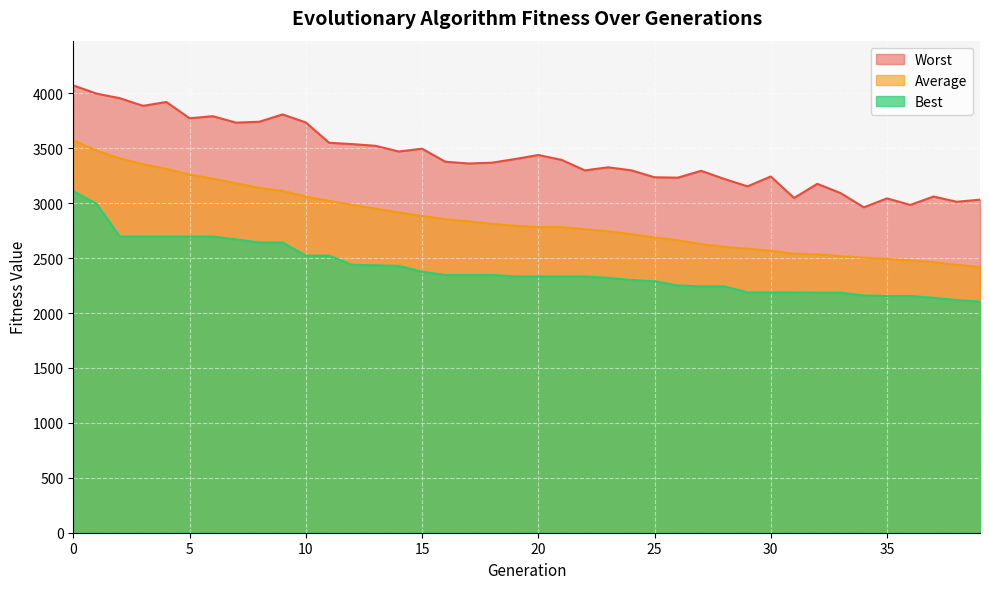

Rank the series by their maximum value, from highest to lowest.

Worst, Average, Best